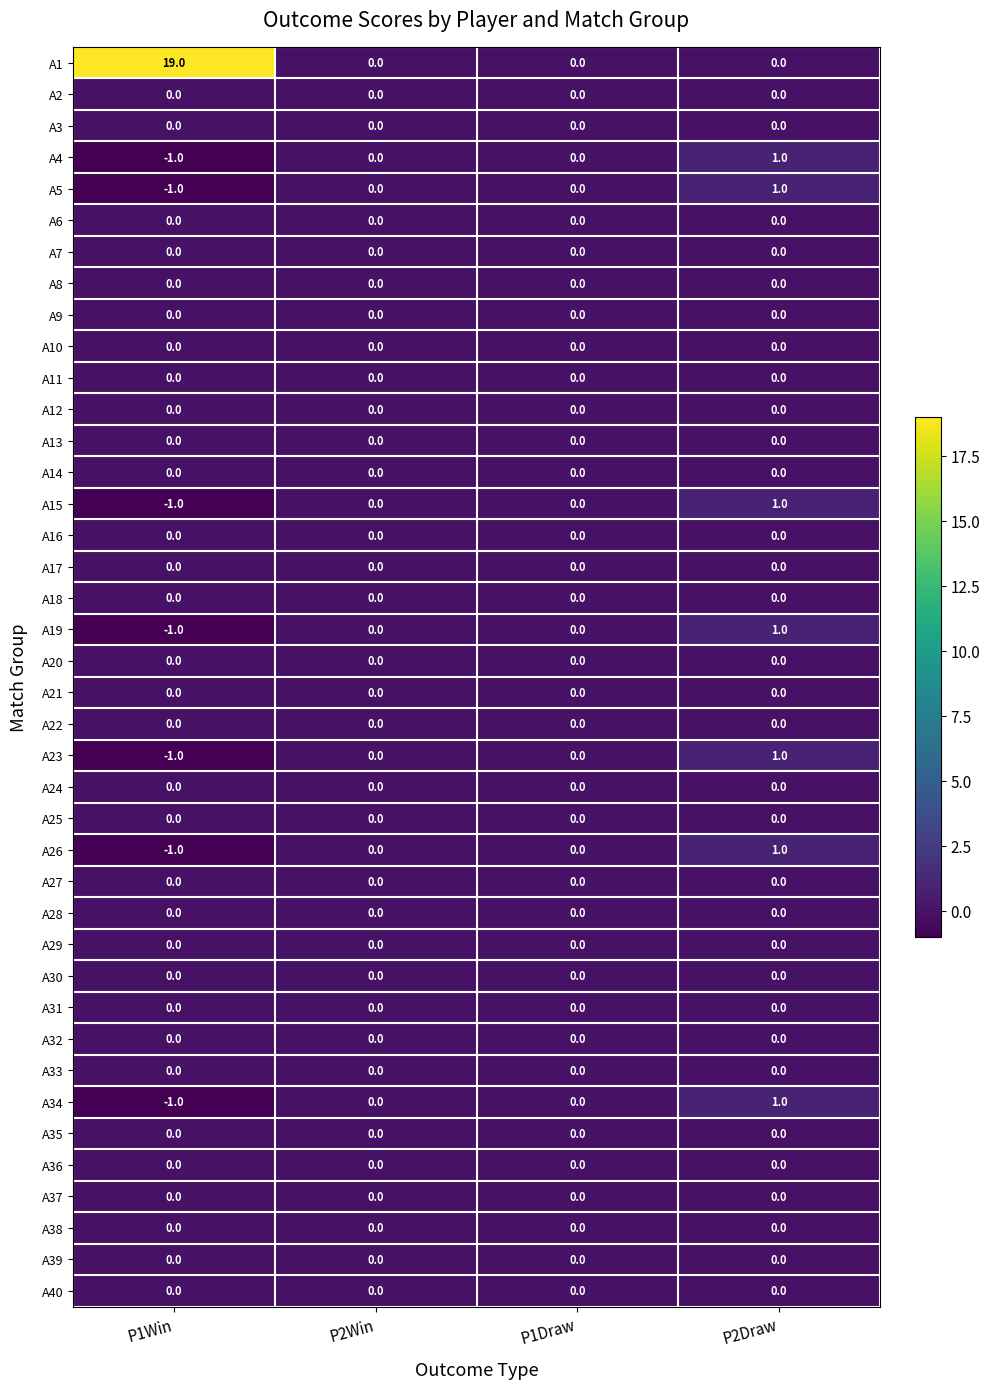

What is the total value across all series at P2Draw?

7